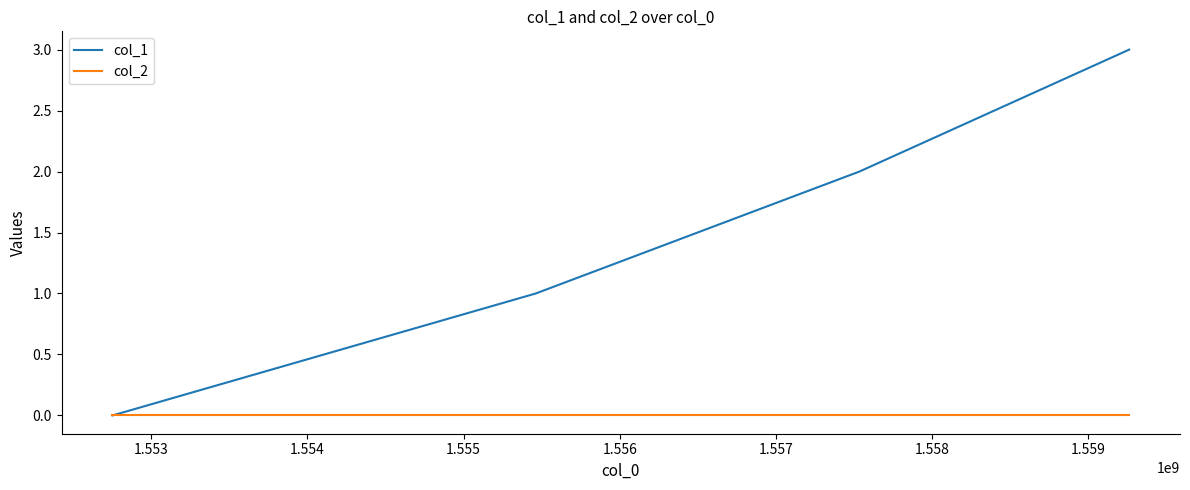

Which series has the largest total across all categories?

col_1